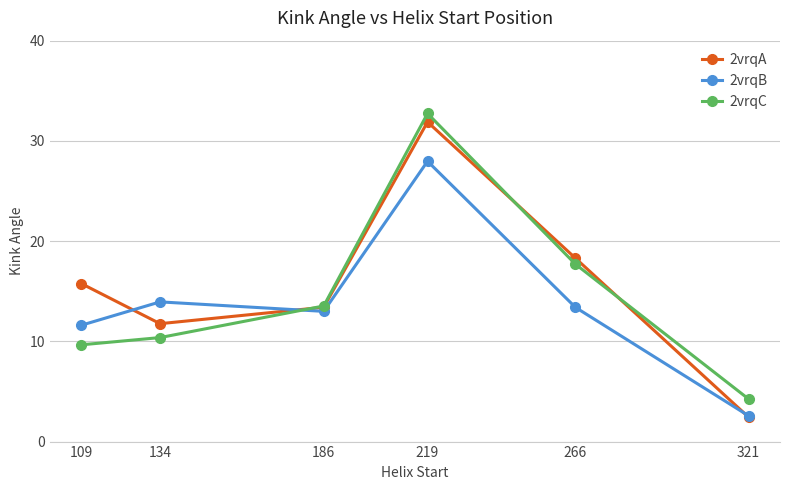

Which series has the widest spread of values?

2vrqA